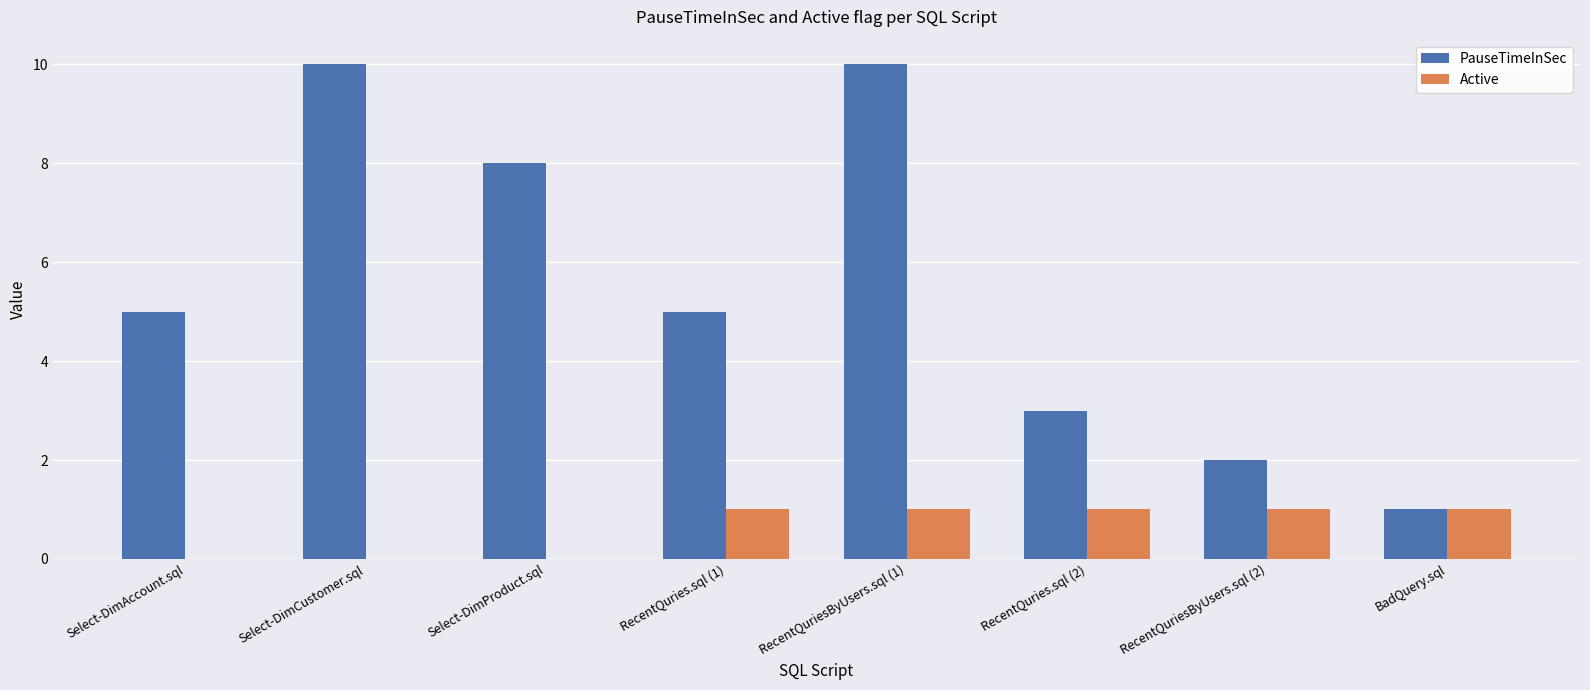

Are the bars horizontal?

No